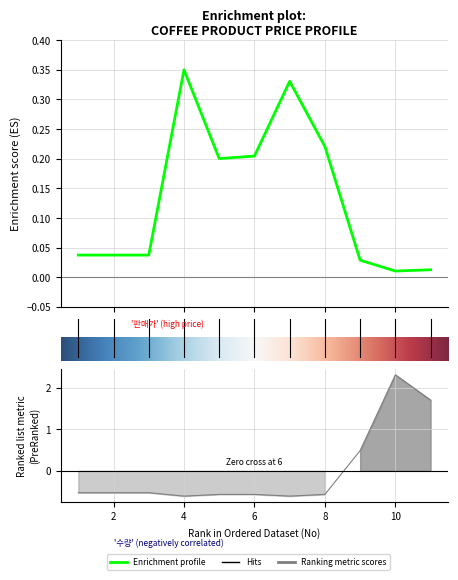

What is the total value across all series at 3?

-0.5